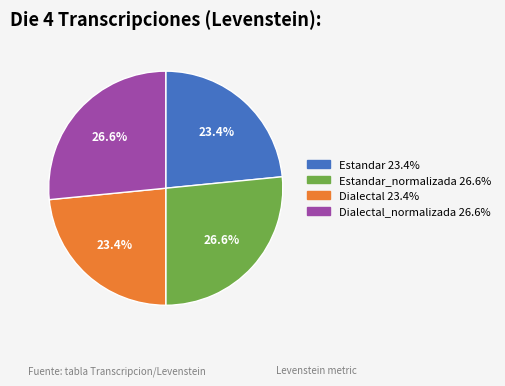

Does any single category account for the majority?

No